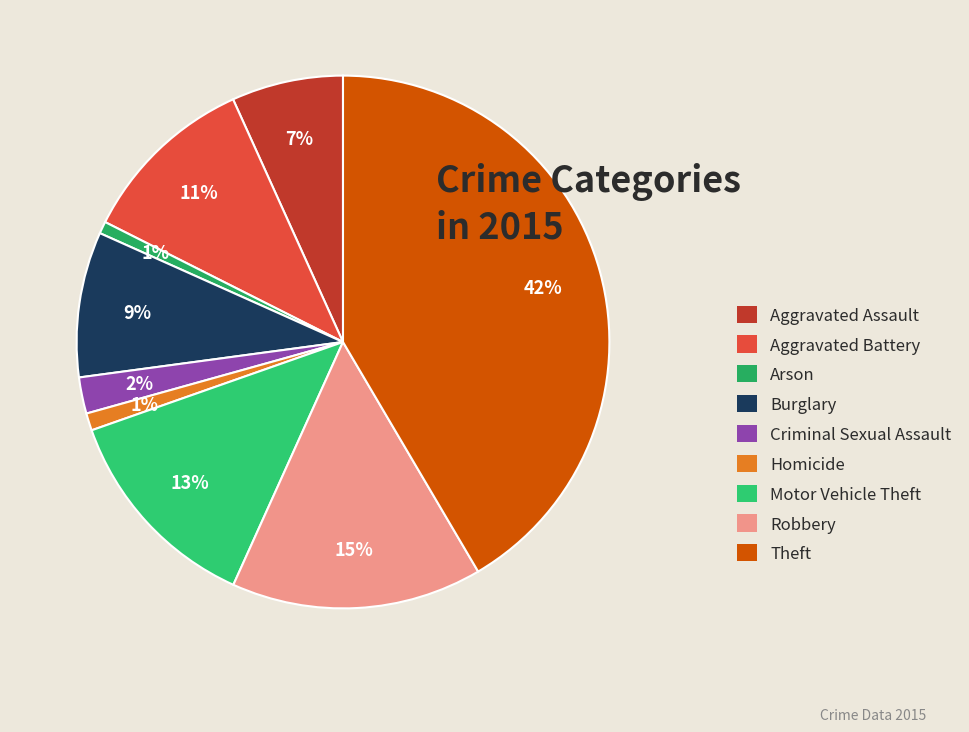

To the nearest percent, what percentage of the pie is Robbery?

15%